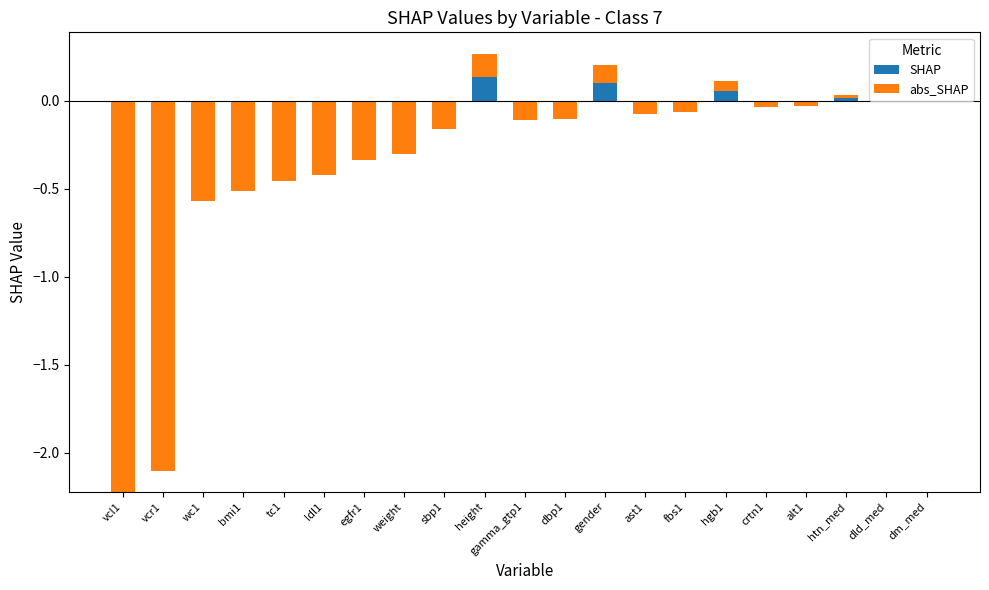

What is the smallest value displayed?

-2.2